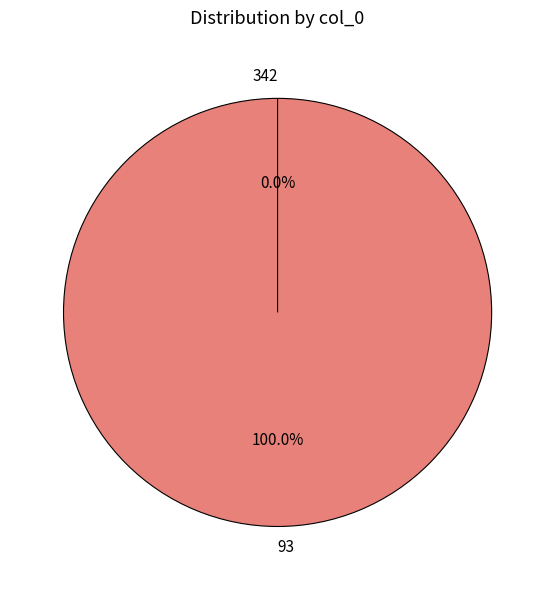

Rank the categories by value from highest to lowest.

93, 342